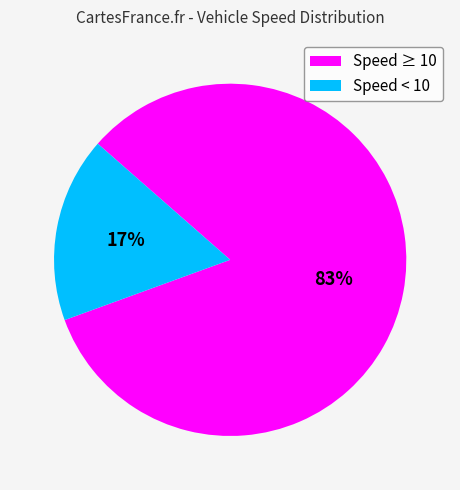

Is there a majority slice in this chart?

Yes